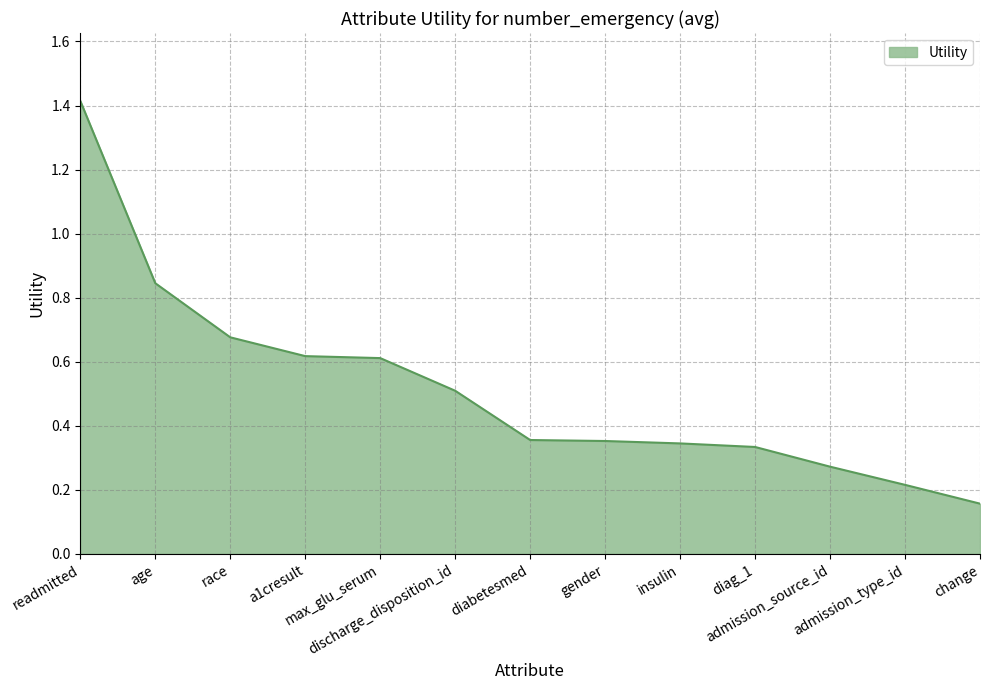

What is the difference between the maximum and minimum values?

1.3